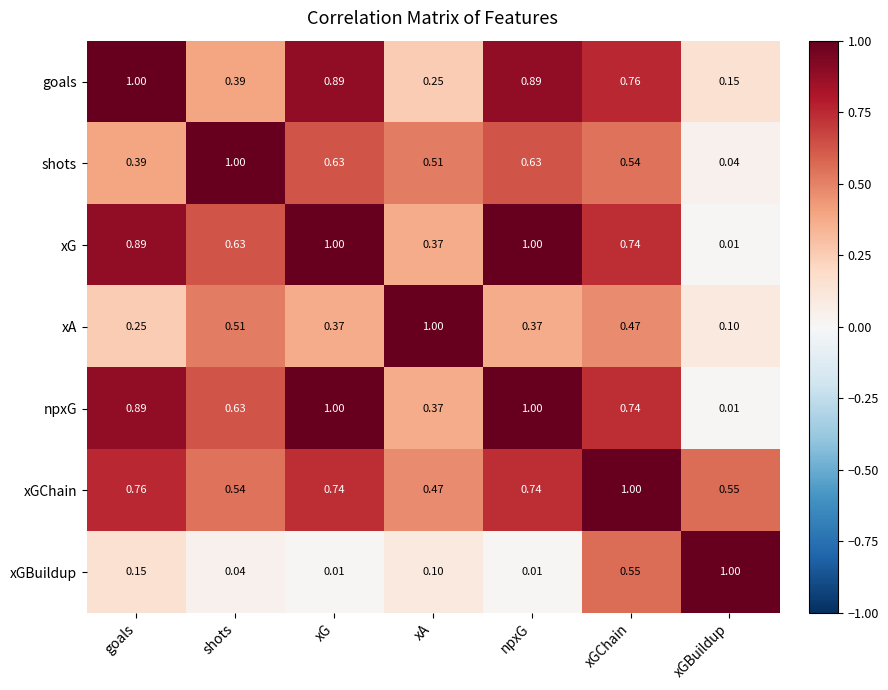

Which series changed the most between xG and xA?

goals